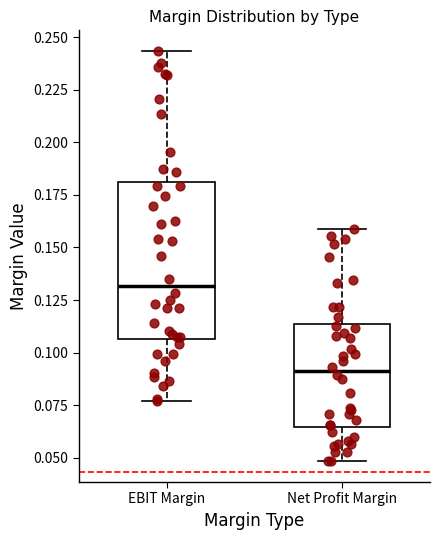

Reading left to right, transcribe this box plot: for each box, give where its median line is, the range the box spans, and where its two whiskers end, as read against the y-axis. The values are not printed on the chart, so give them approximately, as read against the axis.

EBIT Margin: median 0.130, box 0.105 to 0.180, whiskers 0.075 to 0.245
Net Profit Margin: median 0.090, box 0.065 to 0.115, whiskers 0.050 to 0.160